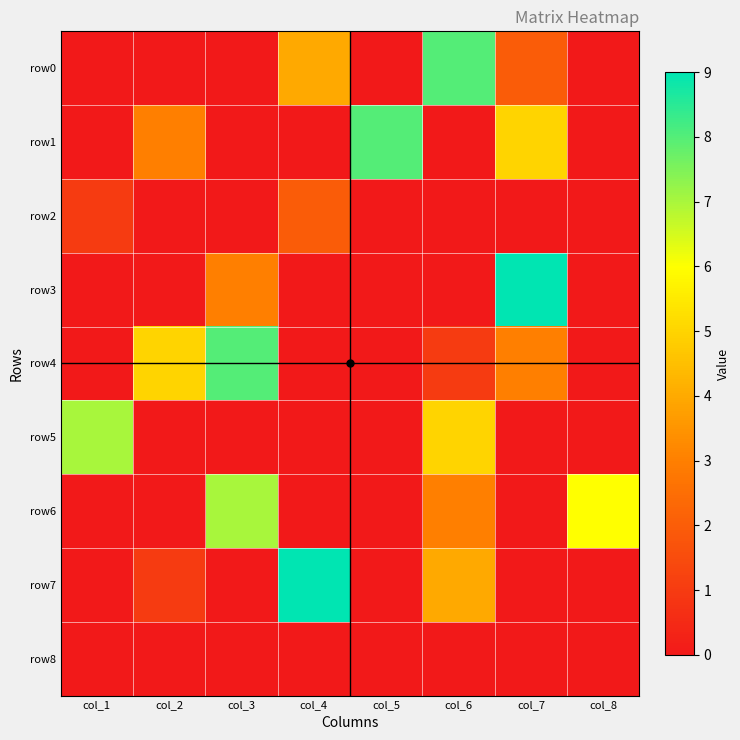

What is the total value across all series at col_7?

19